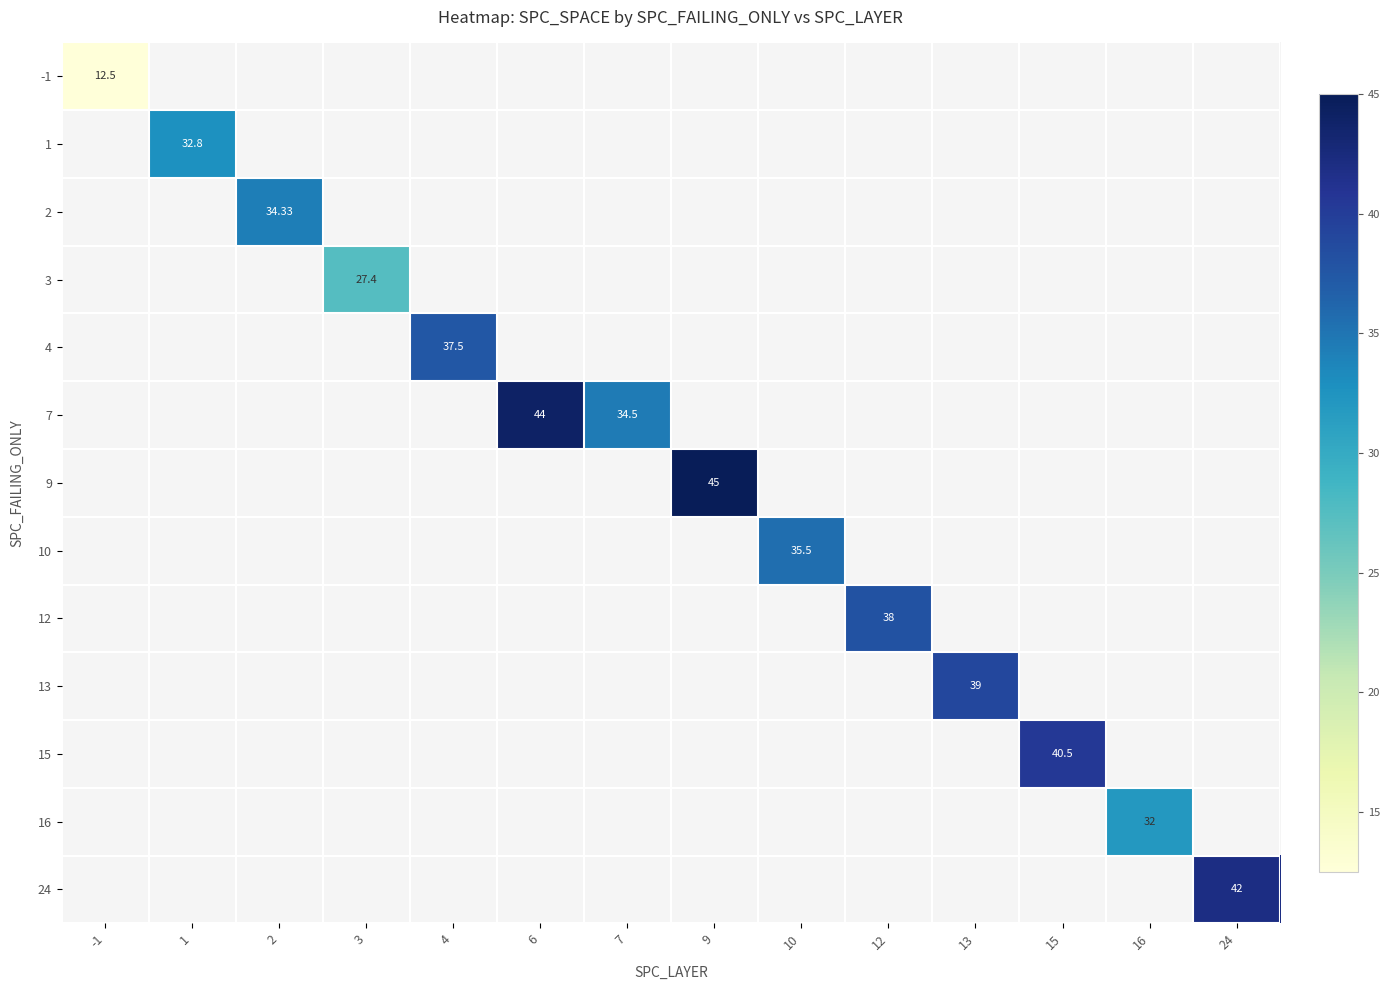

Which category has the lowest value across all series?

-1